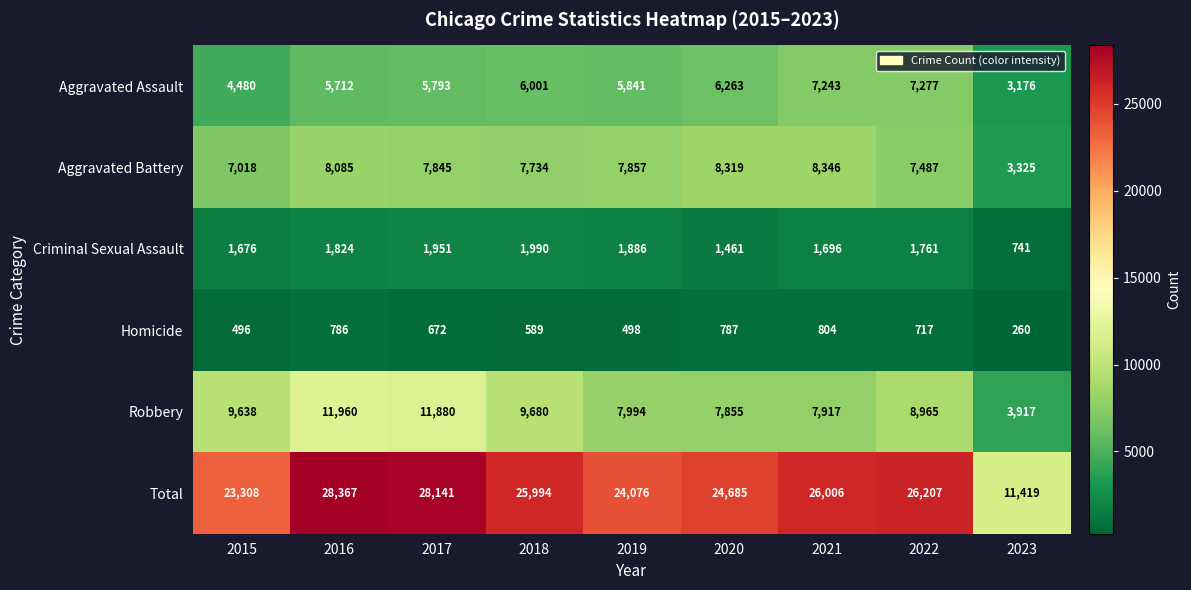

The Aggravated Battery series shows 10261 at 2018. True or false?

False